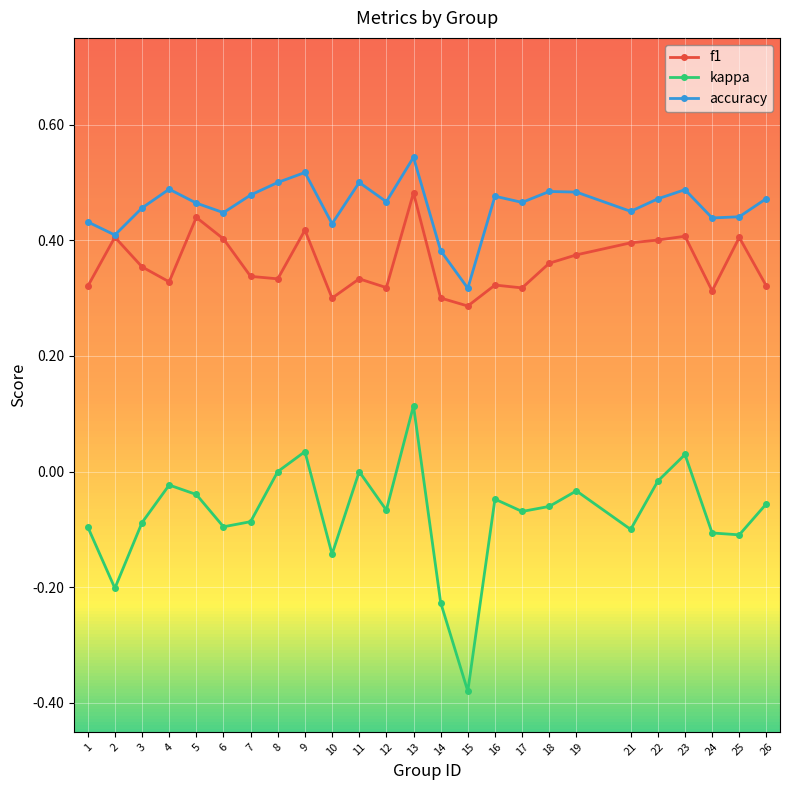

At which category is the sum across all series the highest?

13